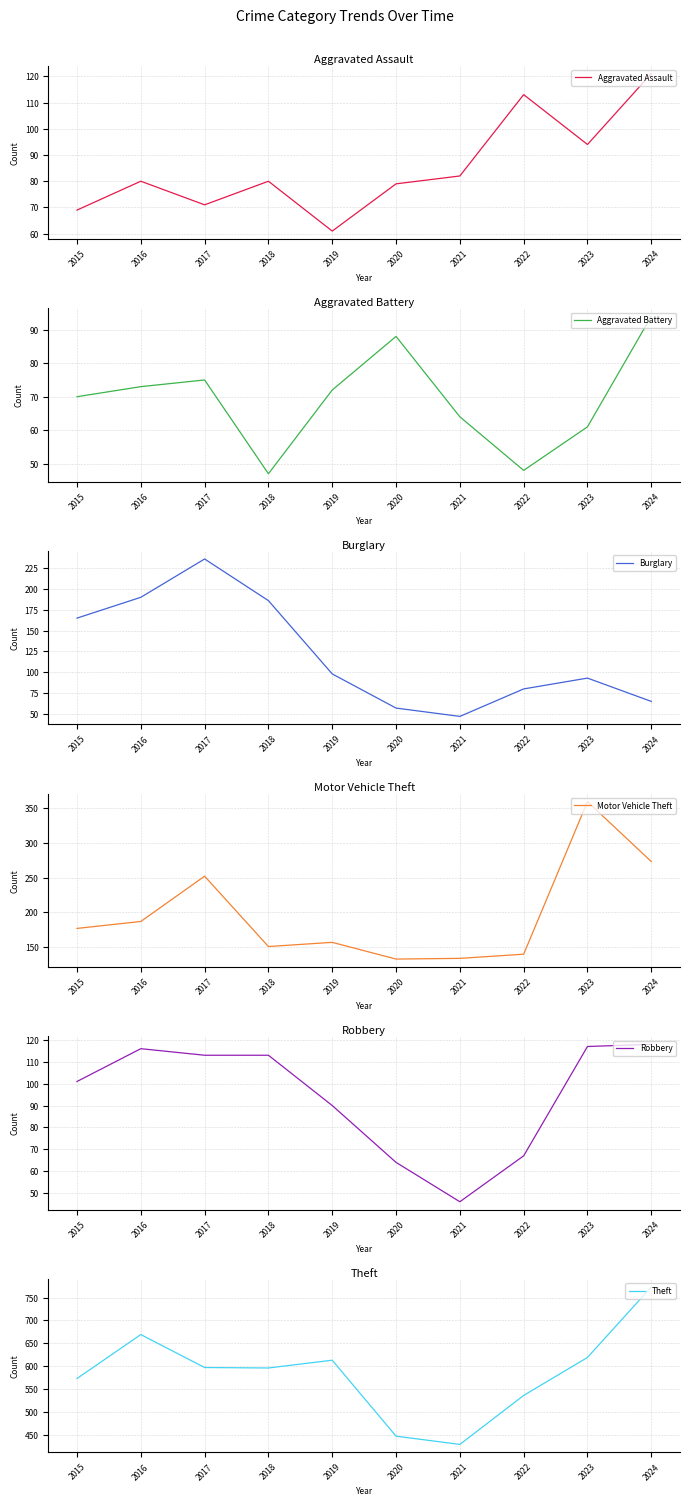

Reading left to right, transcribe all the data shown in this chart.

Aggravated Assault: 69	80	71	80	61	79	82	113	94	121
Aggravated Battery: 70	73	75	47	72	88	64	48	61	94
Burglary: 165	190	236	186	98	57	47	80	93	65
Motor Vehicle Theft: 177	187	252	151	157	133	134	140	359	273
Robbery: 101	116	113	113	90	64	46	67	117	118
Theft: 573	669	597	596	613	447	429	536	619	773